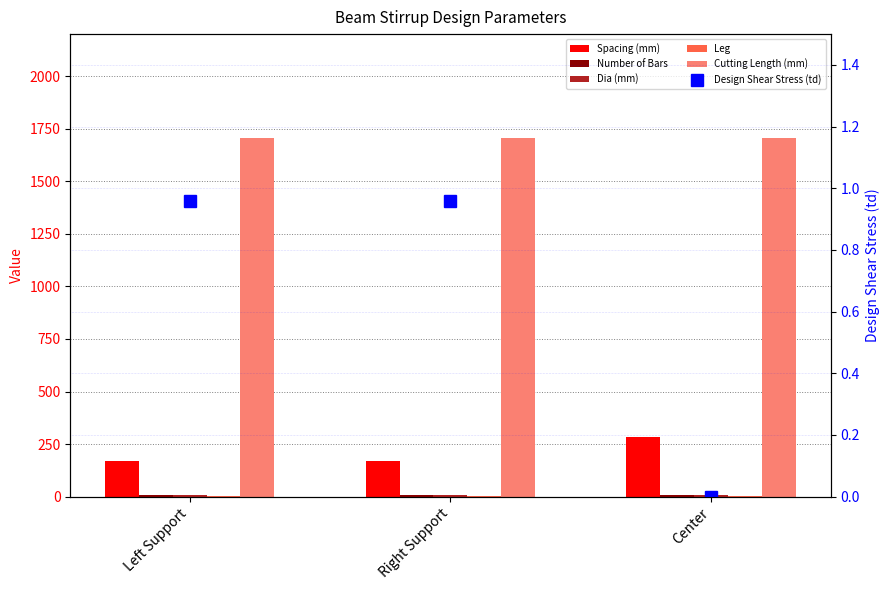

What is the sum of the Number of Bars values at Left Support and Center?

19.0